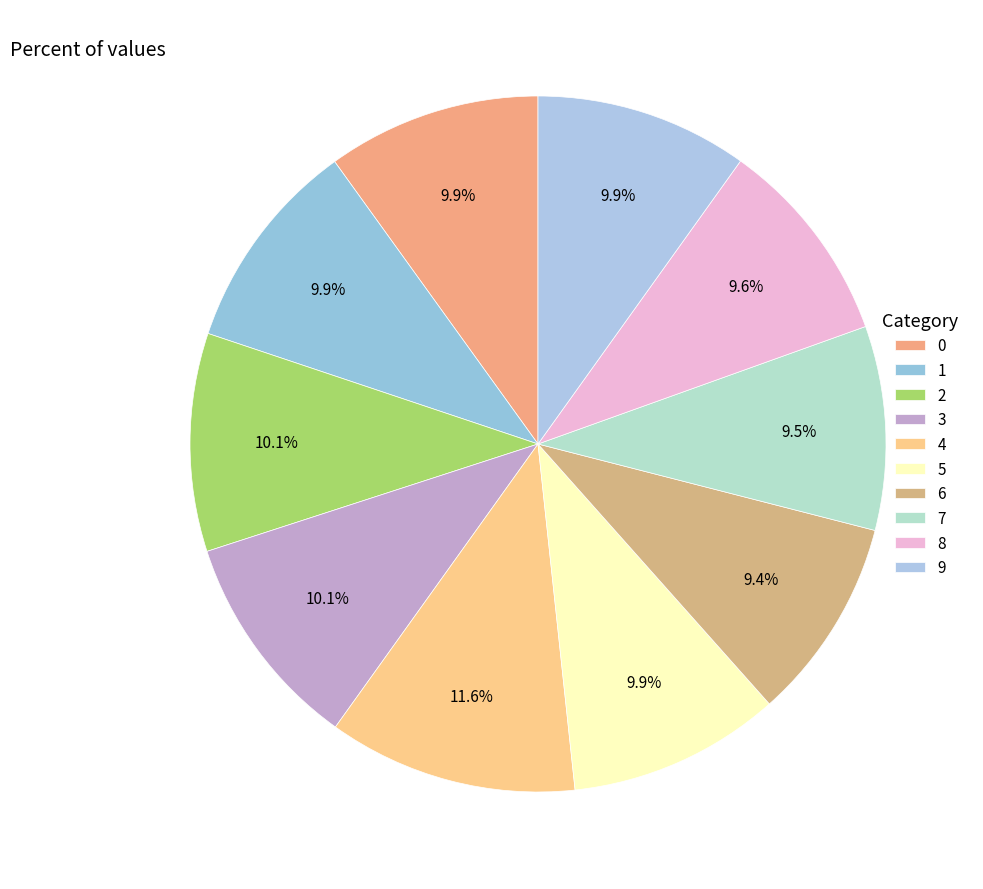

To the nearest percent, what is the combined percentage of 1 and 5?

20%